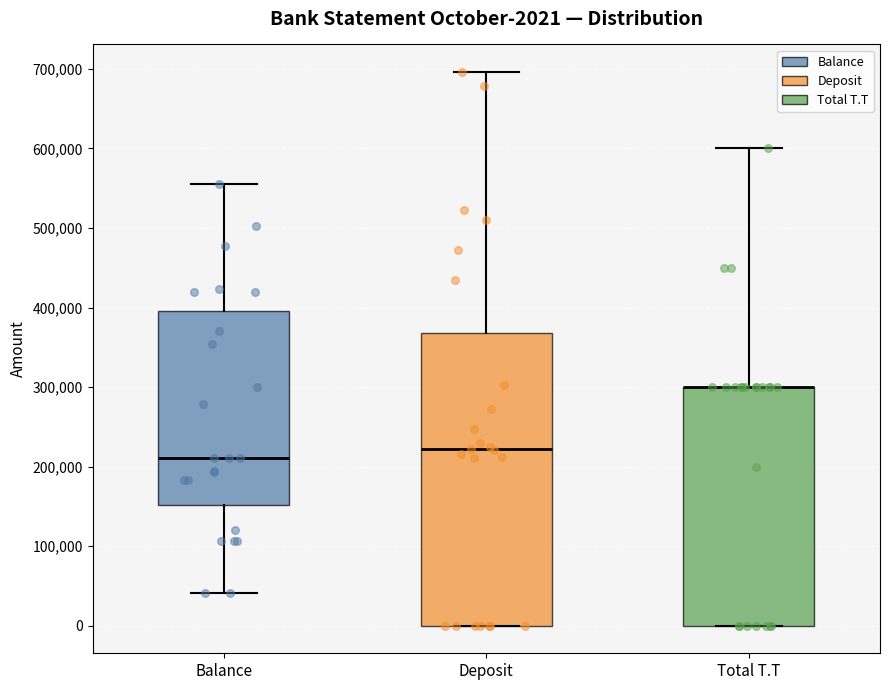

Which box is the tallest, from its lower edge to its upper edge?

Deposit